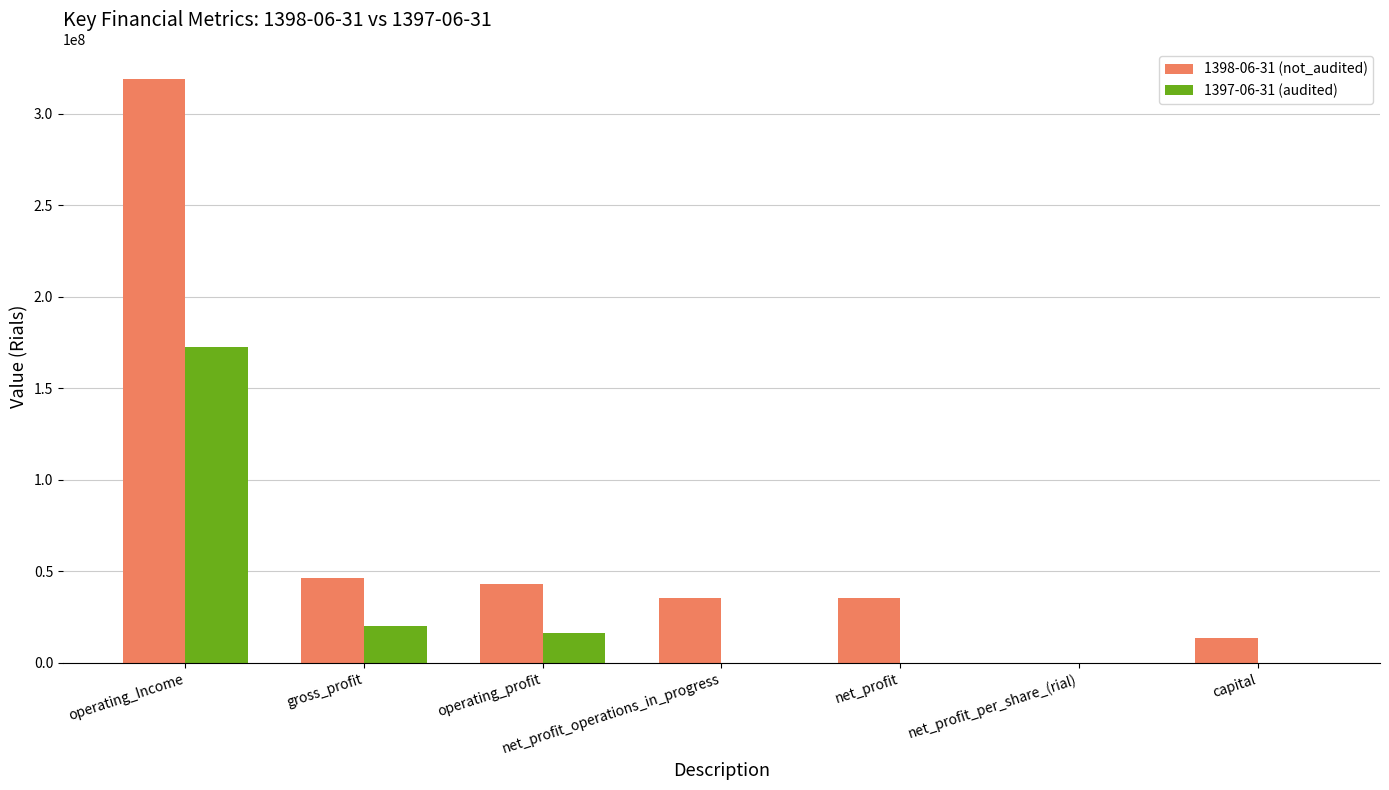

Which series has the largest total across all categories?

1398-06-31 (not_audited)